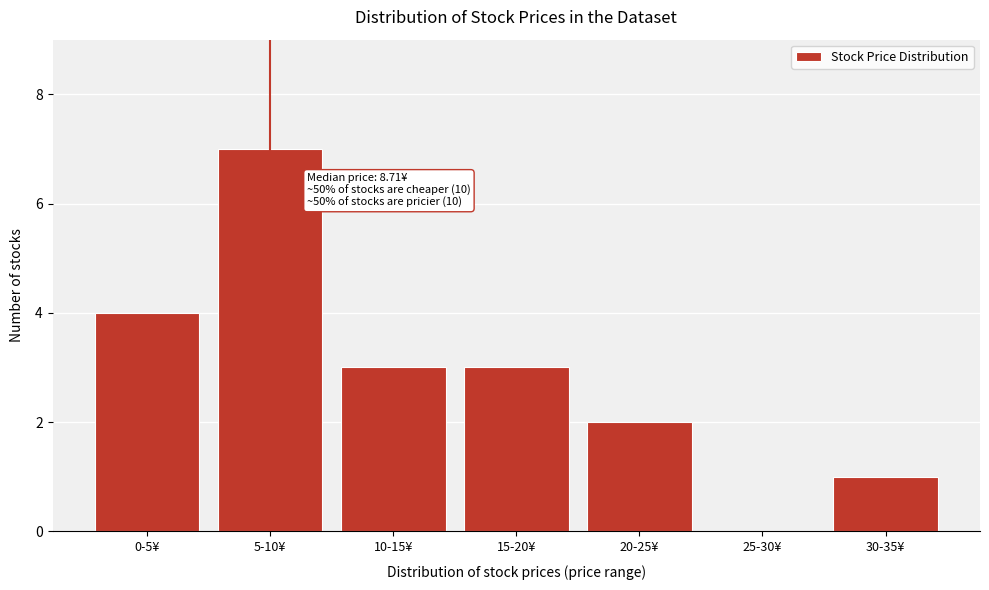

Reading left to right, list all the values displayed in this chart.

0-5¥=4	5-10¥=7	10-15¥=3	15-20¥=3	20-25¥=2	25-30¥=0	30-35¥=1